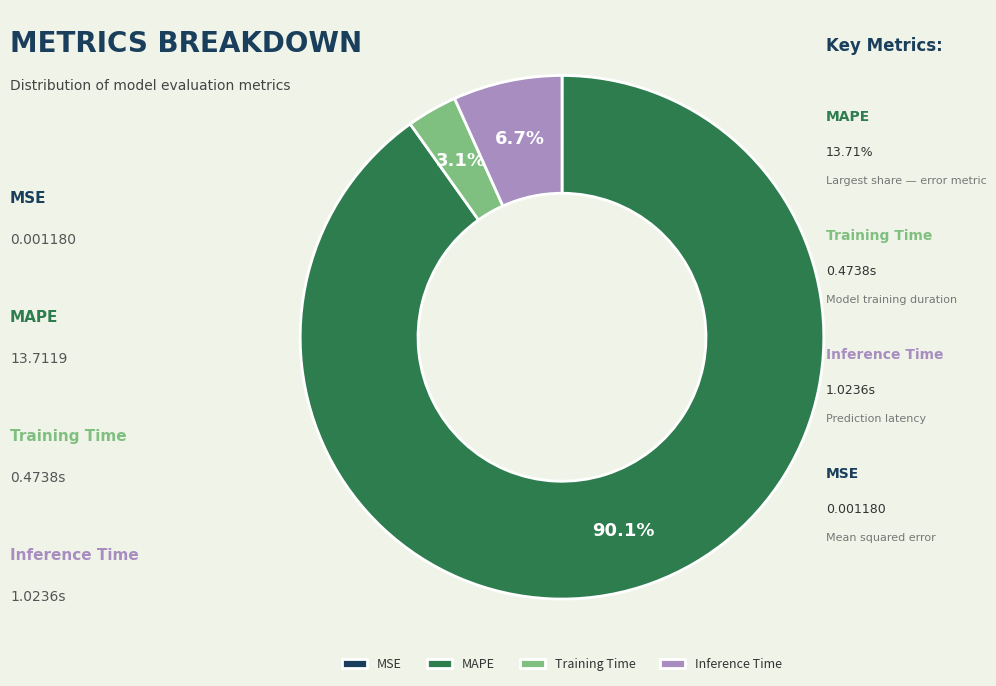

Which slice is the largest?

MAPE